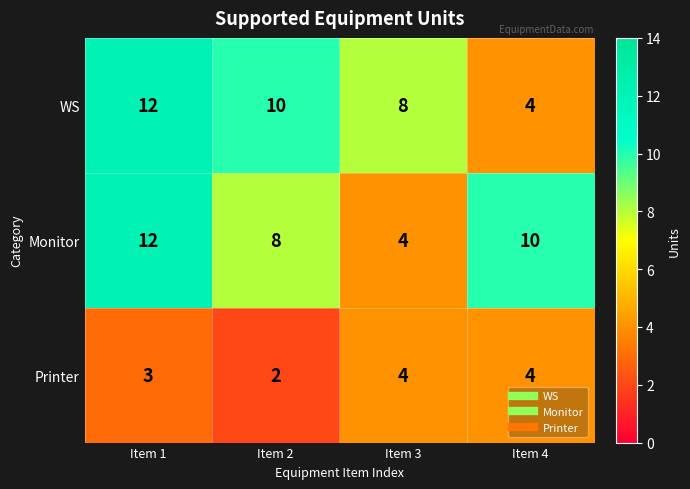

At which label does Monitor first exceed 10?

Item 1